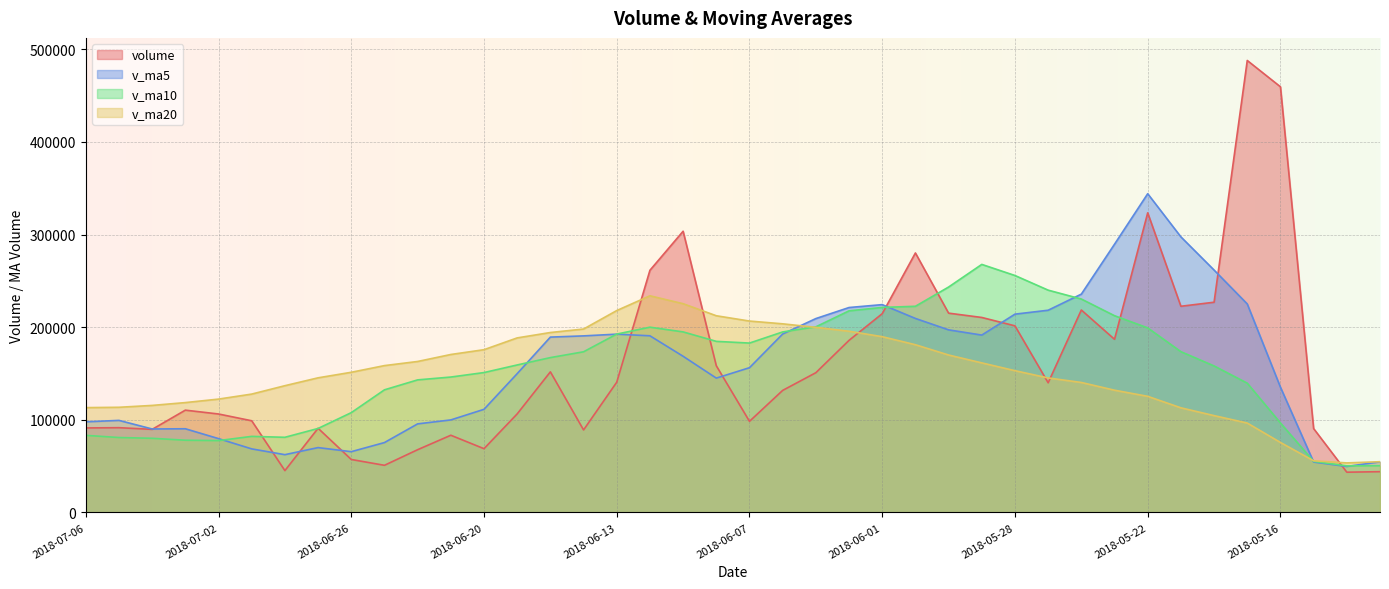

Does the chart display data point markers on the line(s)?

No